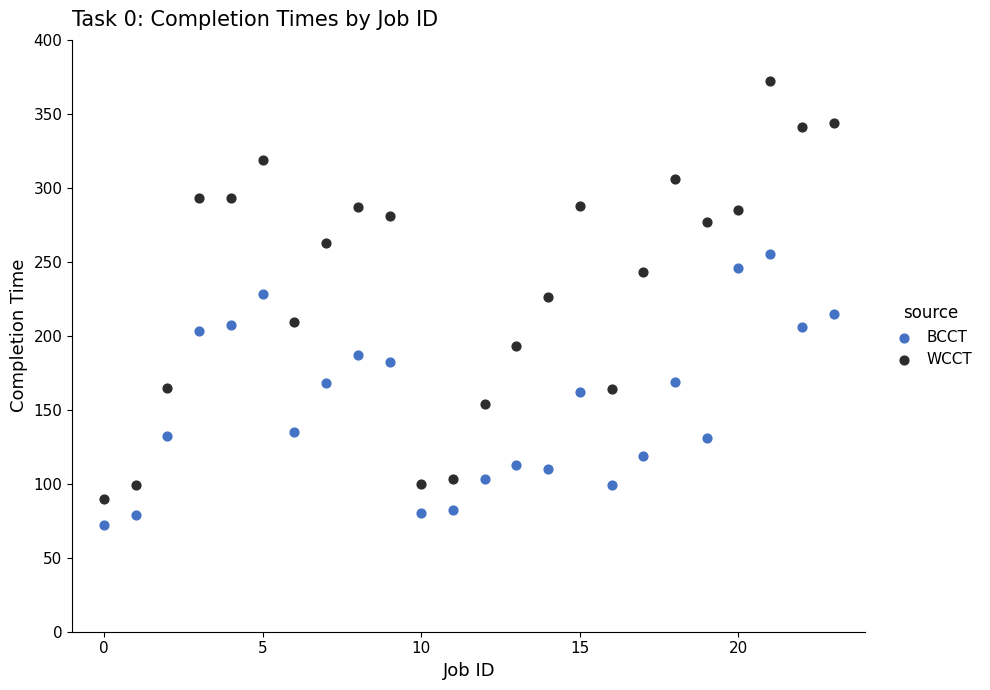

What are all the series names shown in the legend?

BCCT, WCCT